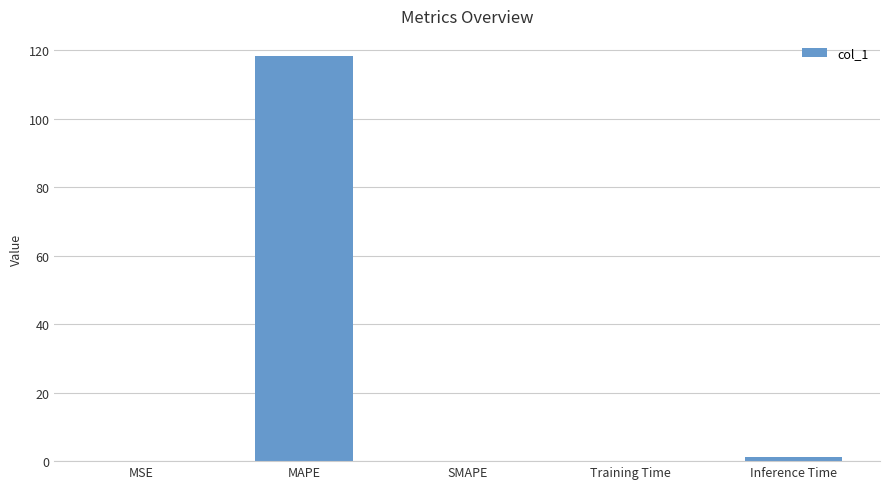

The value at MAPE is 118.2. True or false?

True